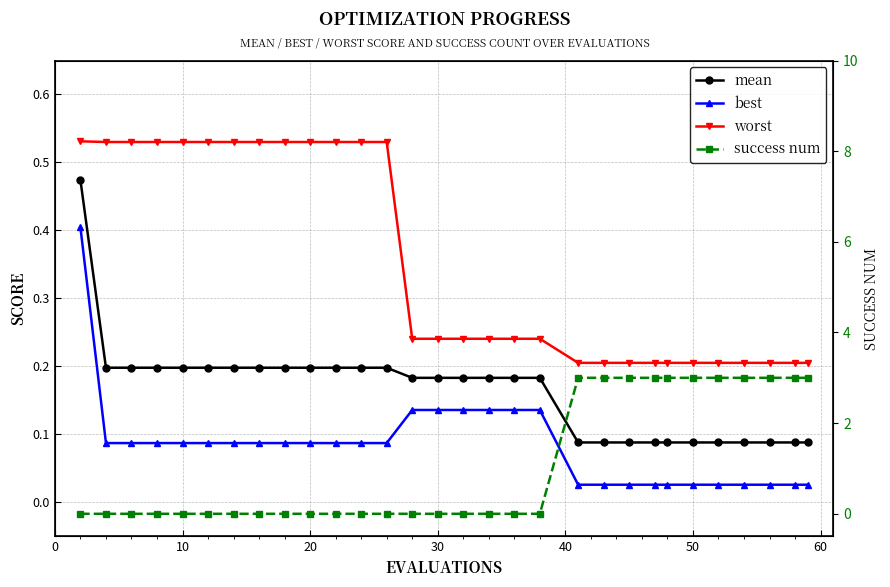

What is the greatest value displayed?

3.0